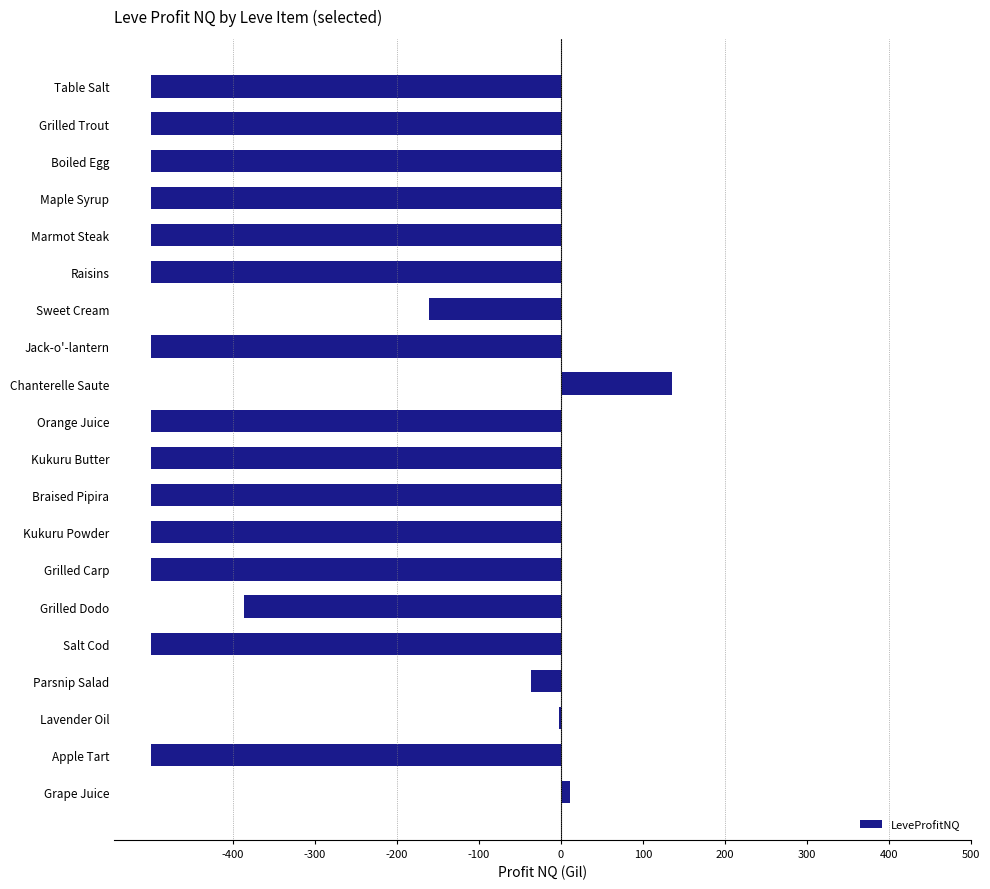

True or false: the data shows -154.1 at Jack-o'-lantern.

False